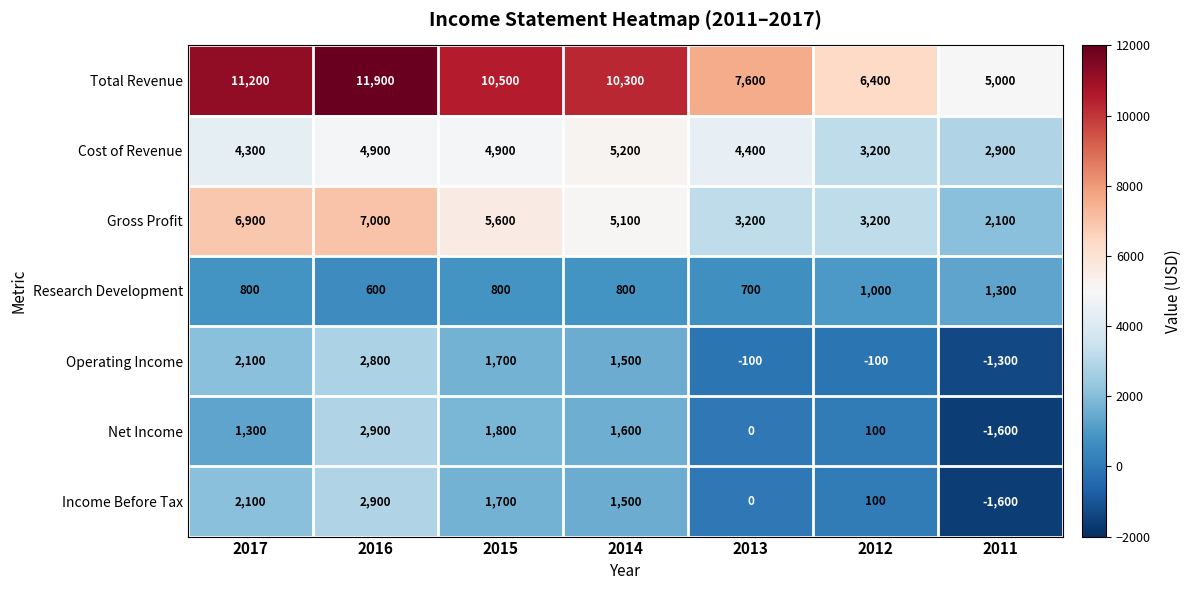

Which category has the highest value across all series?

2016